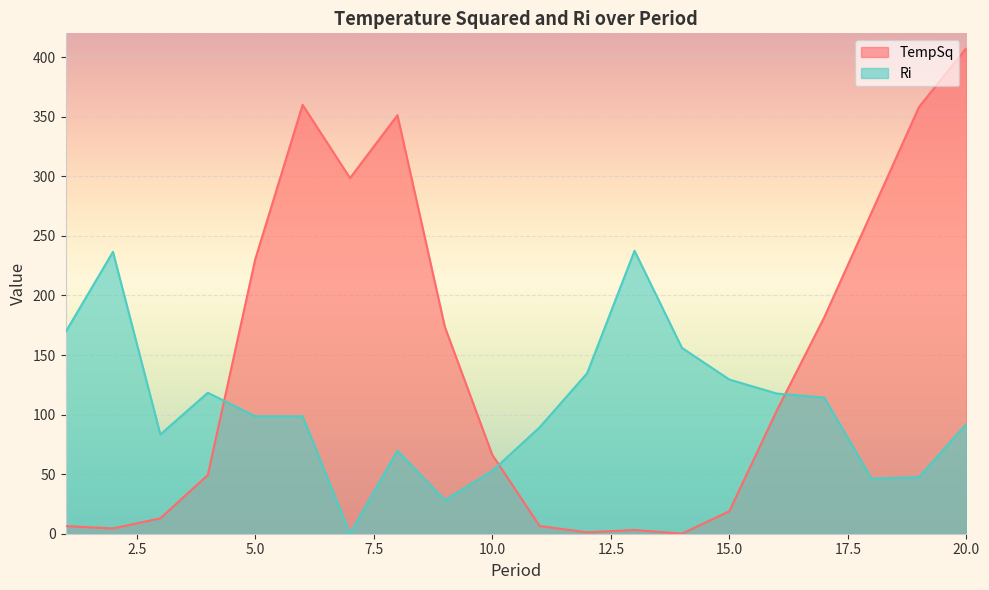

Reading right to left, extract all data points from this chart.

TempSq: 407.7	358.2	269.7	181.5	103.3	18.9	0.0	3.1	1.1	6.5	66.2	173.5	351.3	298.5	360.0	230.2	49.2	12.9	4.5	6.4
Ri: 92.3	47.5	46.2	114.3	117.6	129.4	156.0	237.5	134.7	89.4	52.7	28.2	69.8	0.0	98.6	98.6	118.3	83.3	236.6	169.2